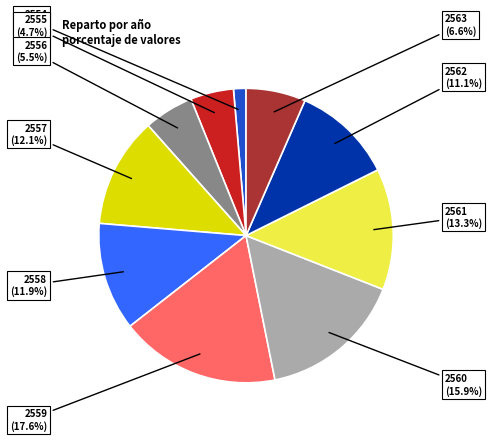

To the nearest percent, what is the average slice percentage?

10%